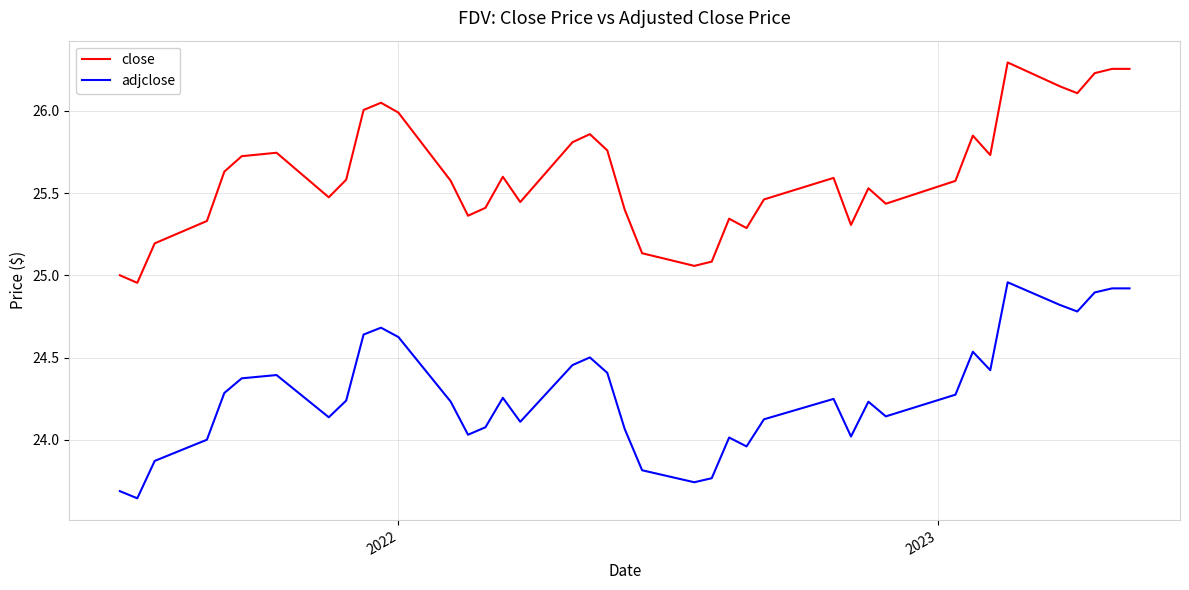

Which series has the largest range (max minus min)?

close